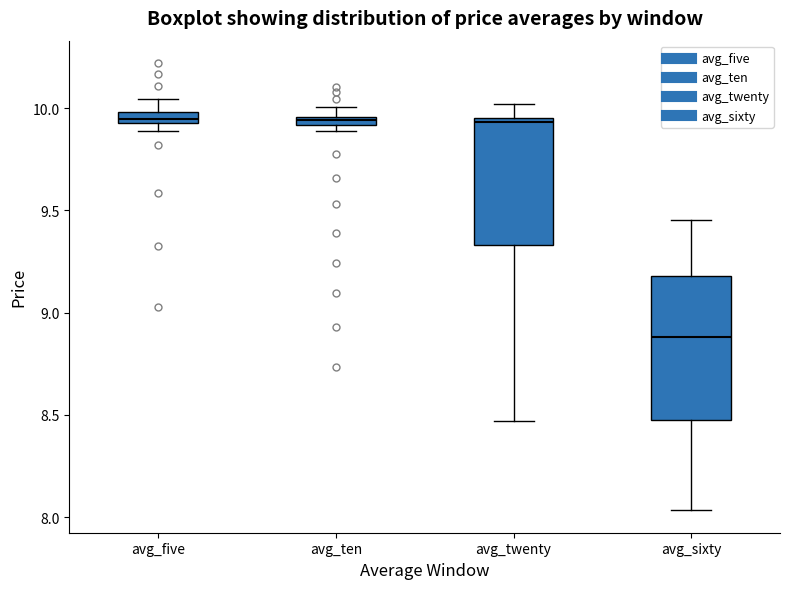

Which box is the tallest, from its lower edge to its upper edge?

avg_sixty